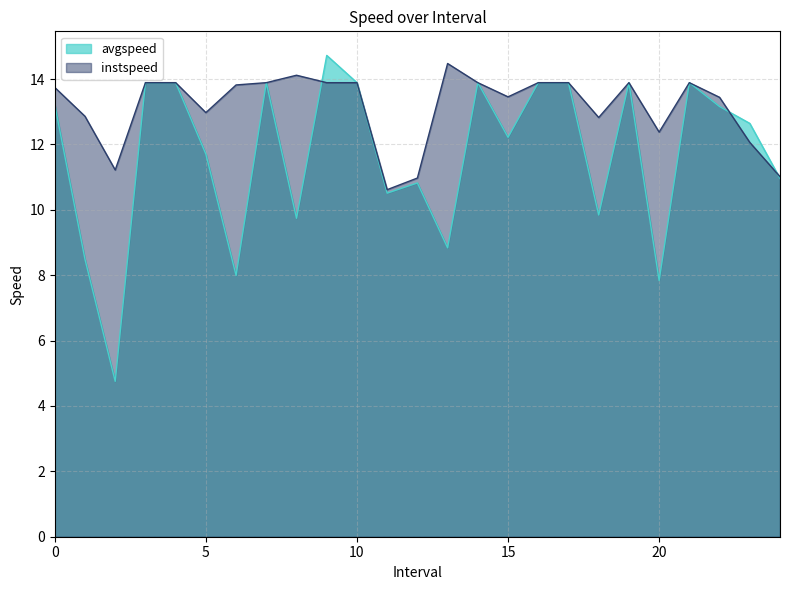

Reading left to right, what are all the values shown in this chart?

avgspeed: 13.2	8.5	4.8	13.9	13.9	11.7	8.0	13.9	9.7	14.7	13.9	10.5	10.8	8.8	13.9	12.2	13.9	13.9	9.8	13.9	7.8	13.9	13.2	12.6	11.0
instspeed: 13.7	12.9	11.2	13.9	13.9	13.0	13.8	13.9	14.1	13.9	13.9	10.6	11.0	14.5	13.9	13.5	13.9	13.9	12.8	13.9	12.4	13.9	13.4	12.1	11.0